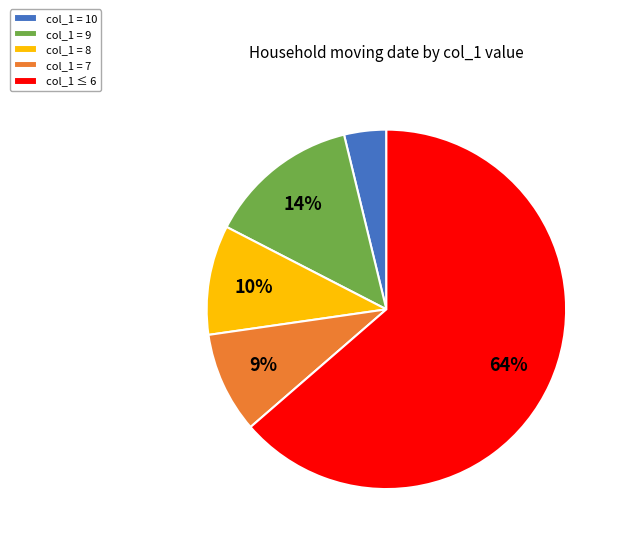

How many slices are in this pie chart?

5